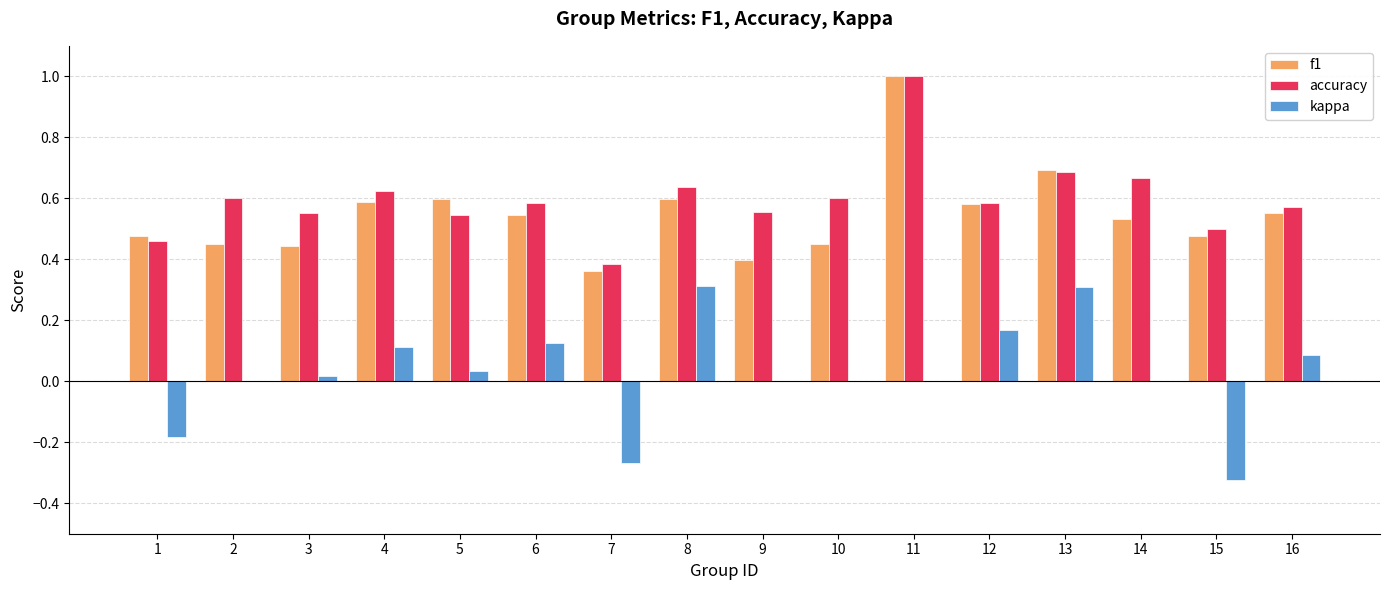

Between 2 and 9, which series saw the biggest shift?

f1